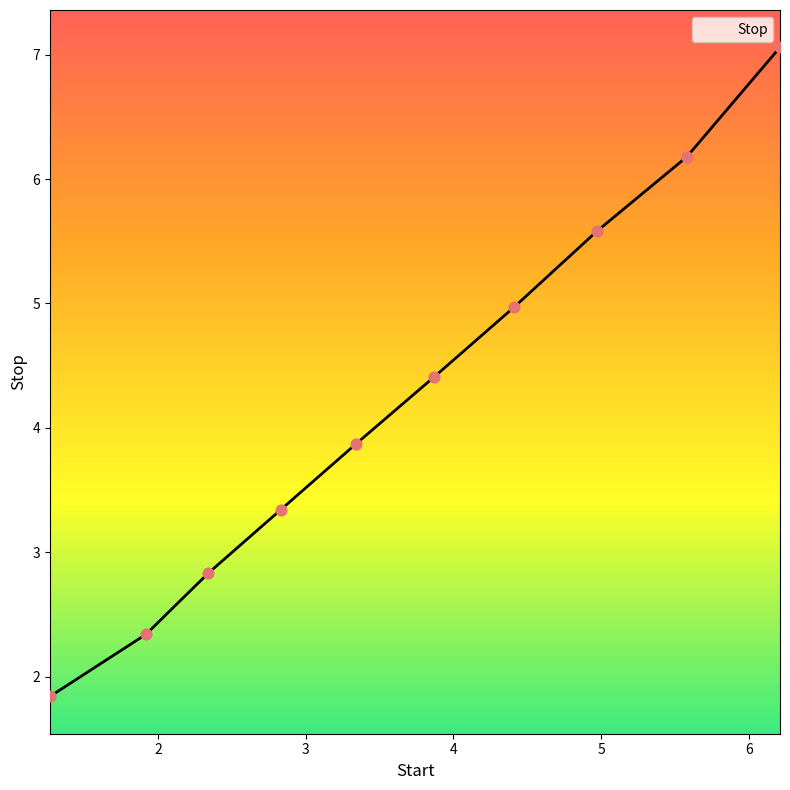

What is the maximum value shown in the chart?

7.1